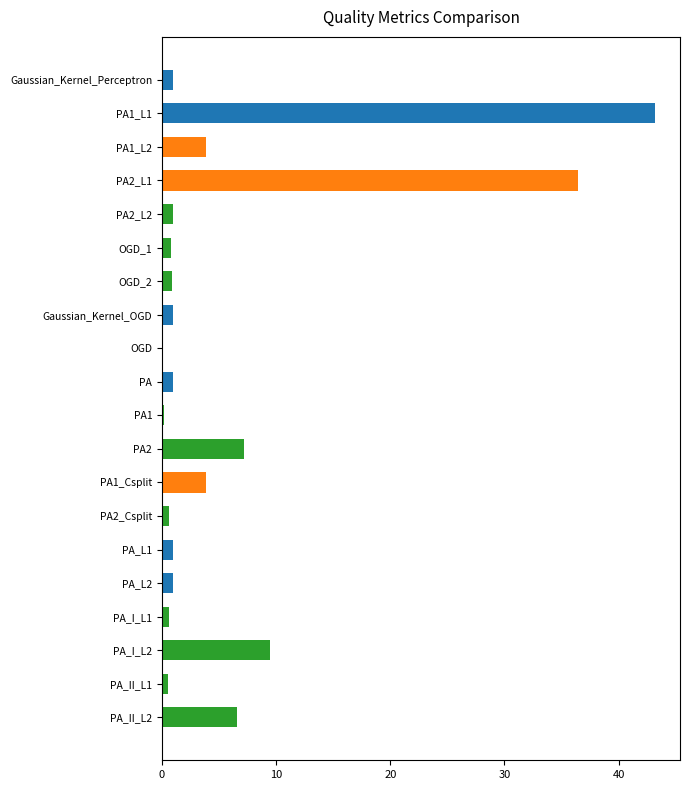

Between PA_I_L2 and PA, which is larger?

PA_I_L2